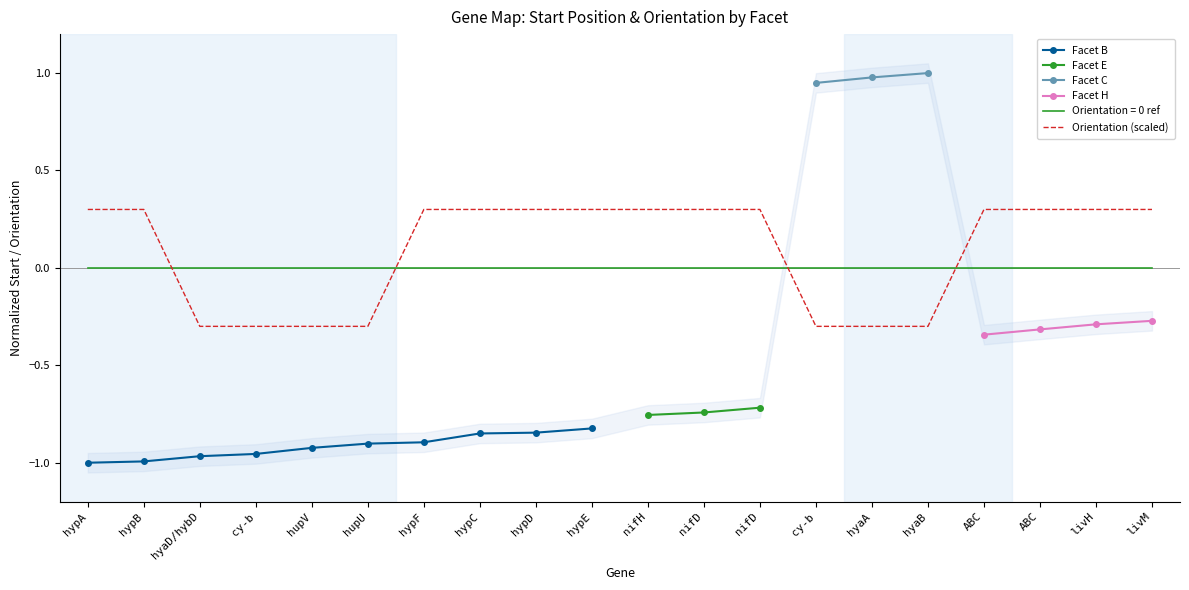

True or false: the data has more than 0 interior local peaks.

False